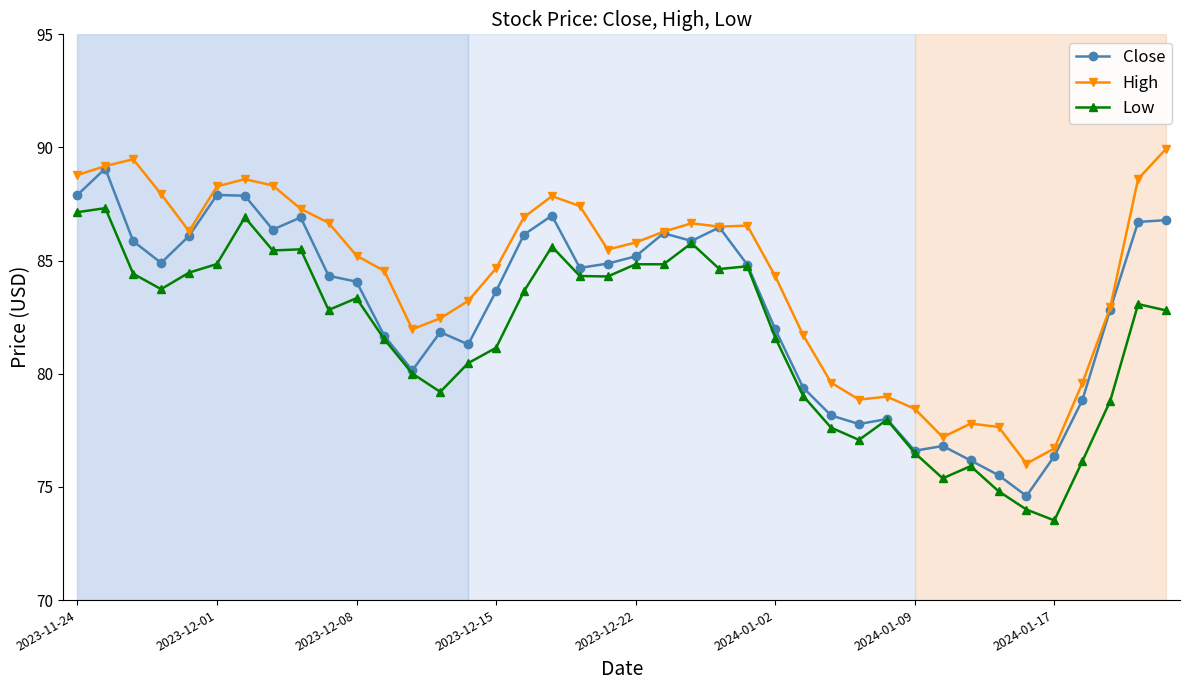

True or false: Low and High cross at least once.

False